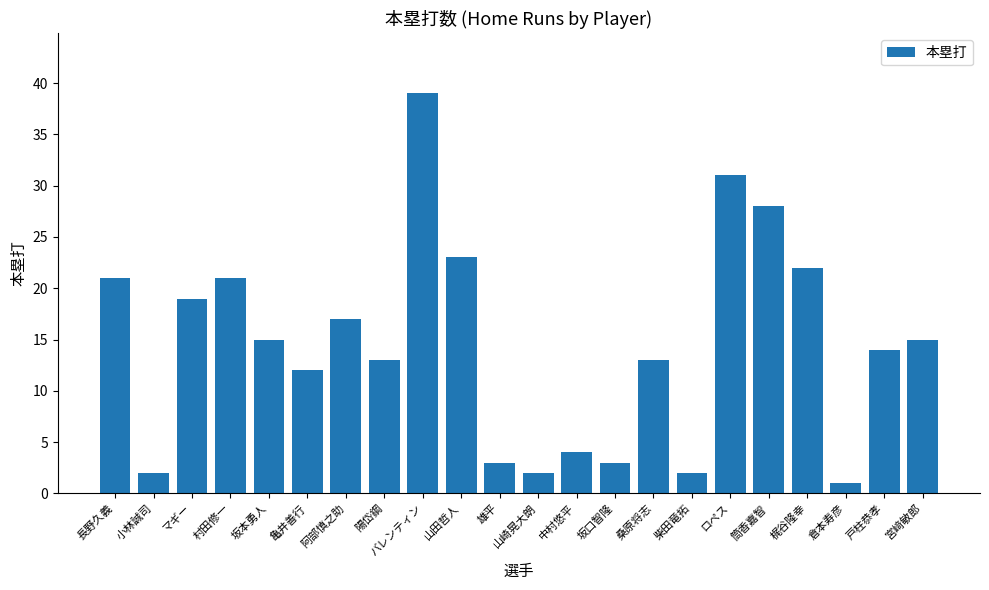

How many categories are shown in the chart?

22